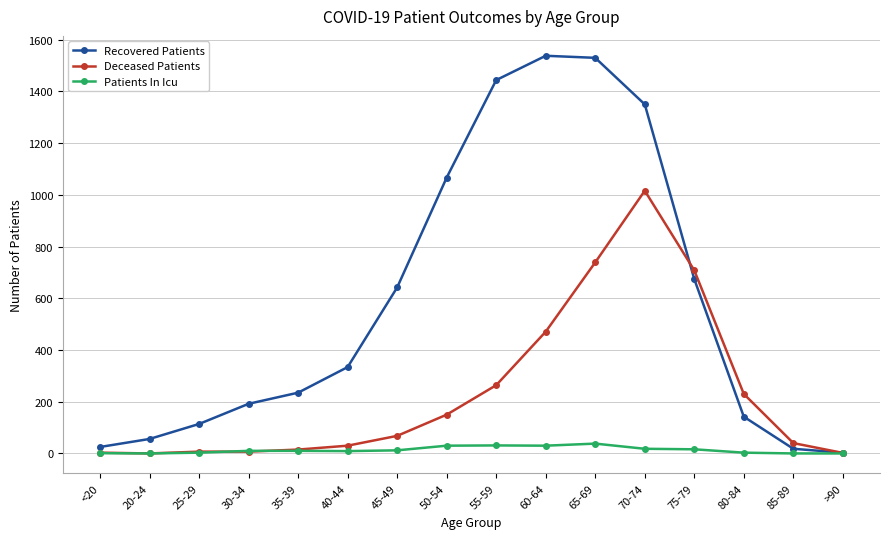

At which label does Recovered Patients reach its minimum?

>90